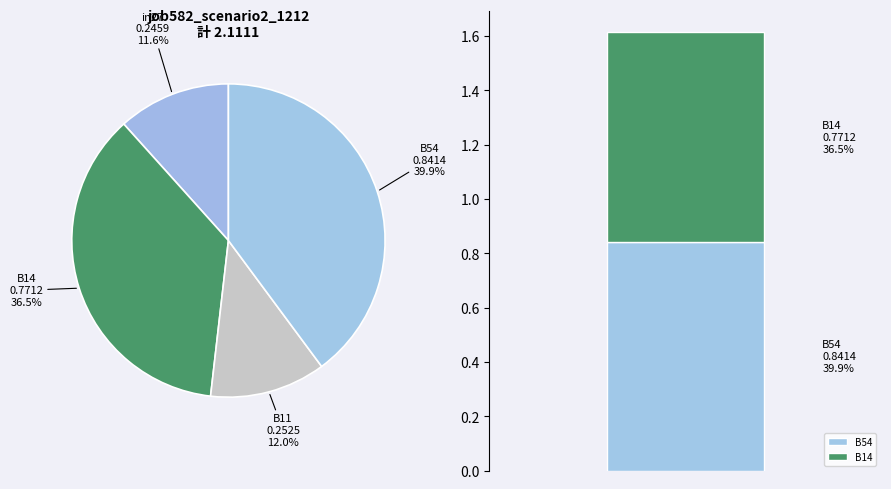

To the nearest percent, what percentage of the pie is in27?

12%